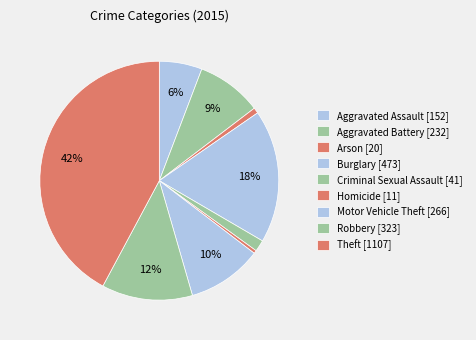

What percentage is NOT represented by Theft?

57.8%